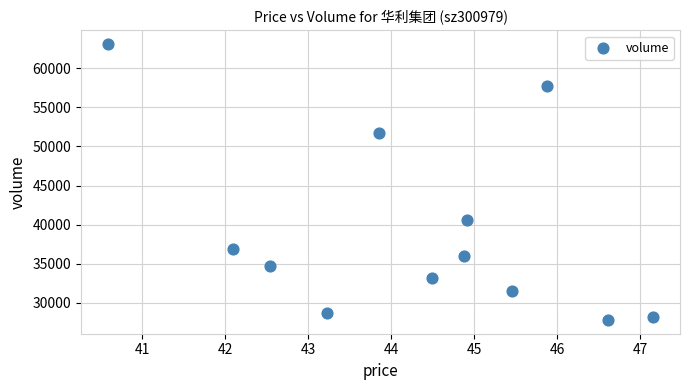

What Y value in the scatter plot is closest to 45455?

40632